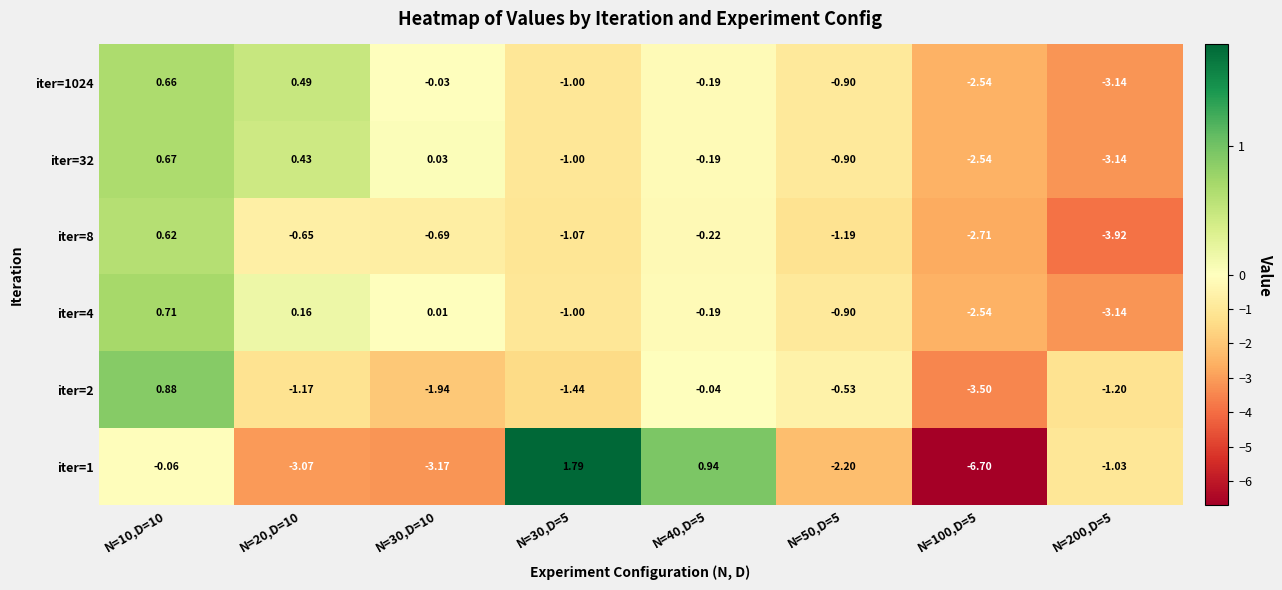

How many positive values does the iter=4 series have?

3